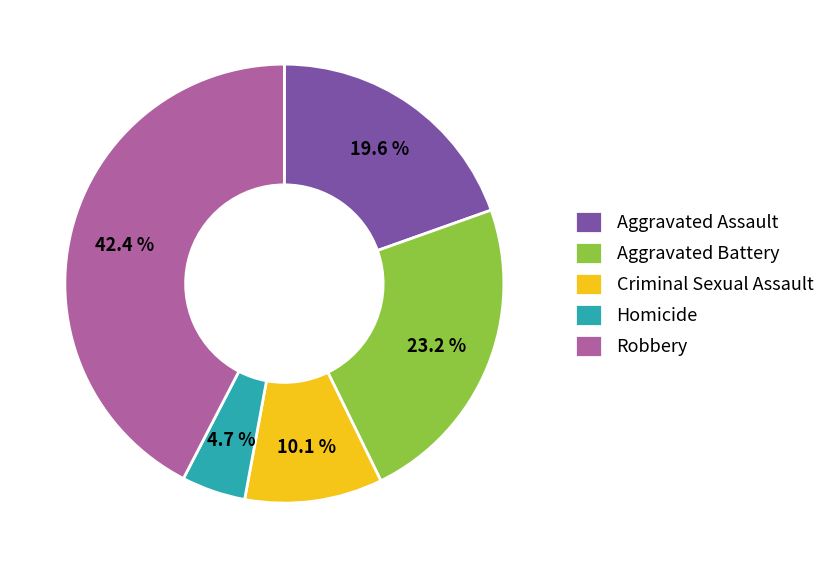

Which category has the smallest portion of the pie?

Homicide